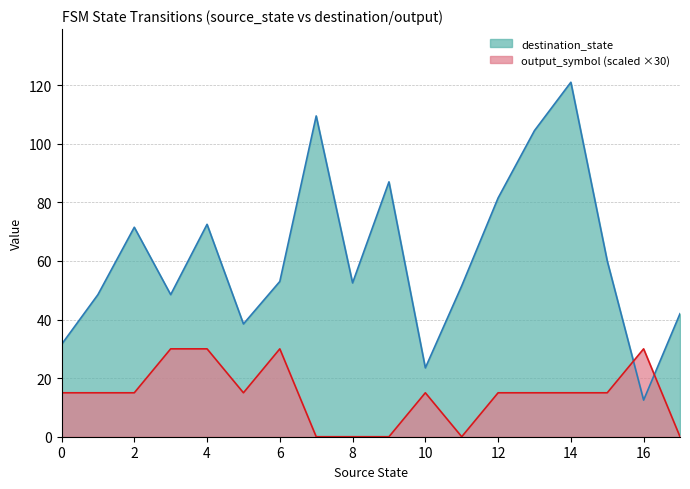

What is the sum of all destination_state values?

1109.5